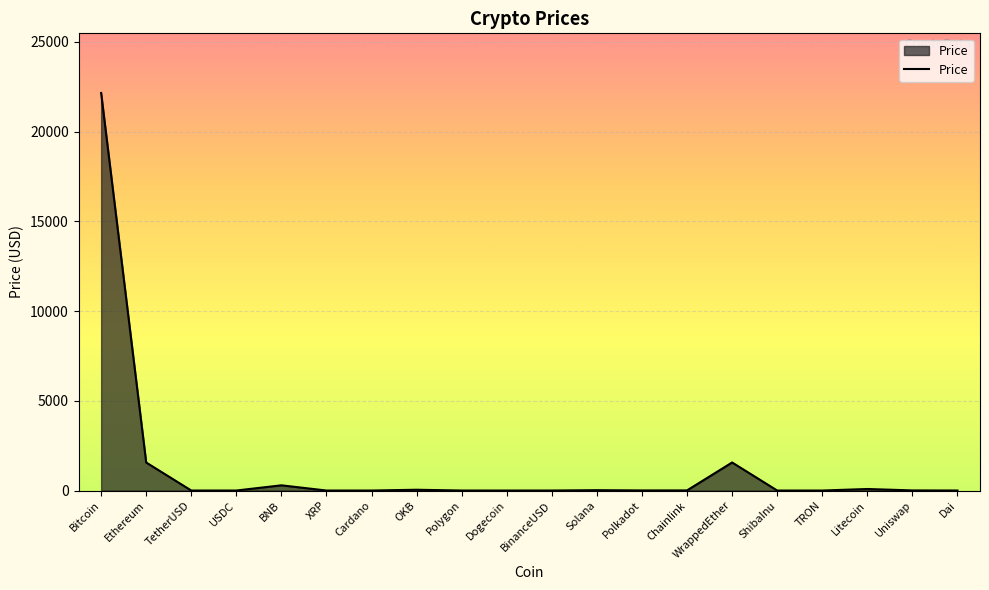

True or false: there are more than 2 points higher than both neighbors.

True